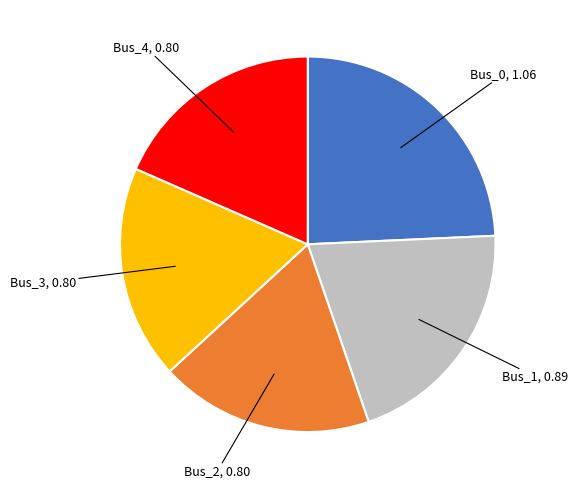

How many segments does this pie chart have?

5